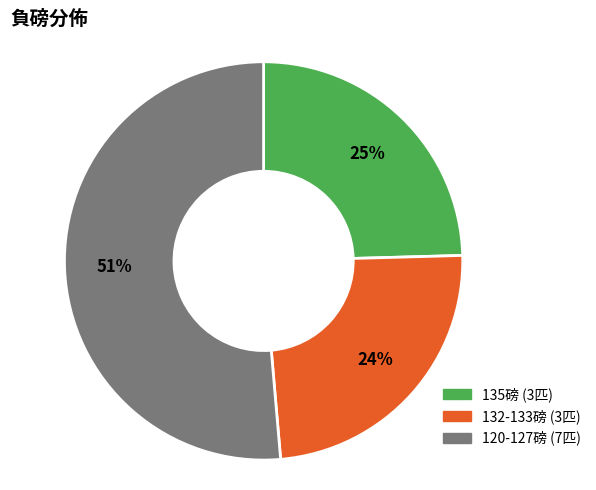

What percentage is the 135磅 (3匹) slice, to the nearest percent?

25%